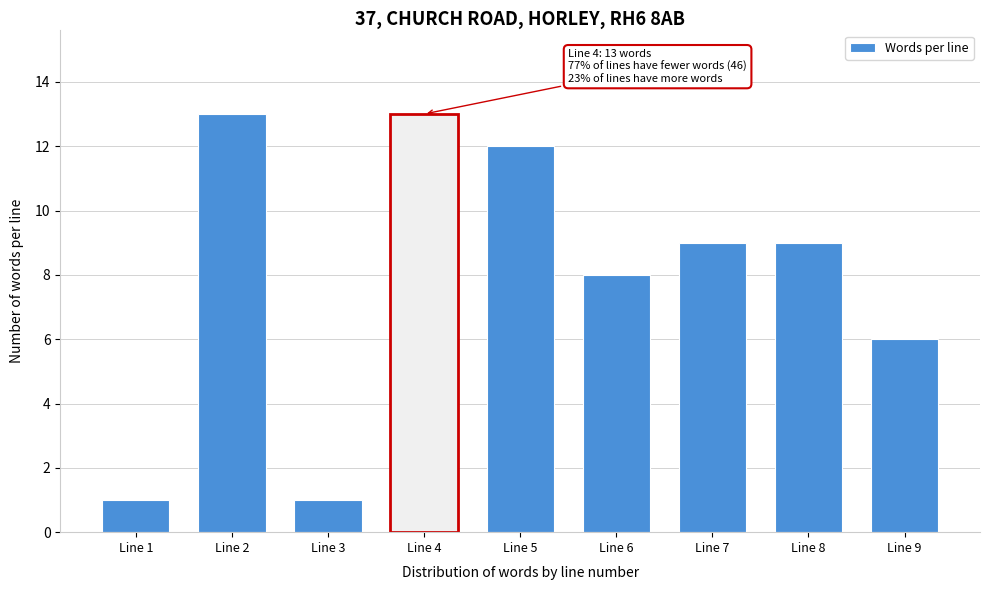

Reading left to right, list all the values displayed in this chart.

1	13	1	13	12	8	9	9	6